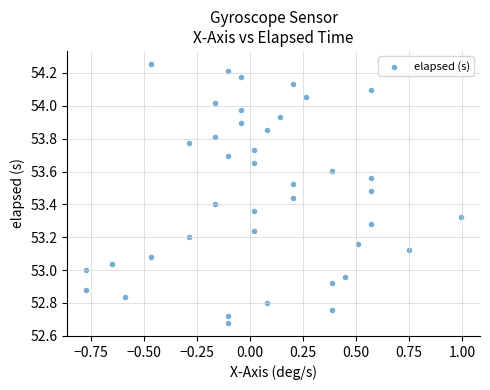

What is the range of X values (max minus min)?

1.8